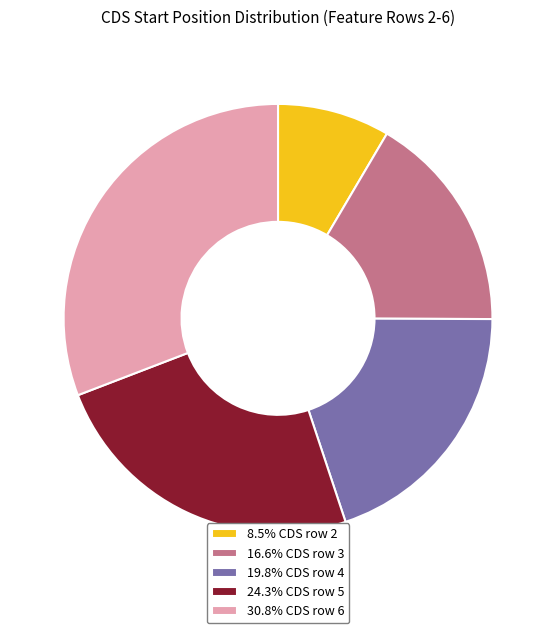

What is the ratio of the value at 8.5% CDS row 2 to the value at 16.6% CDS row 3?

0.5